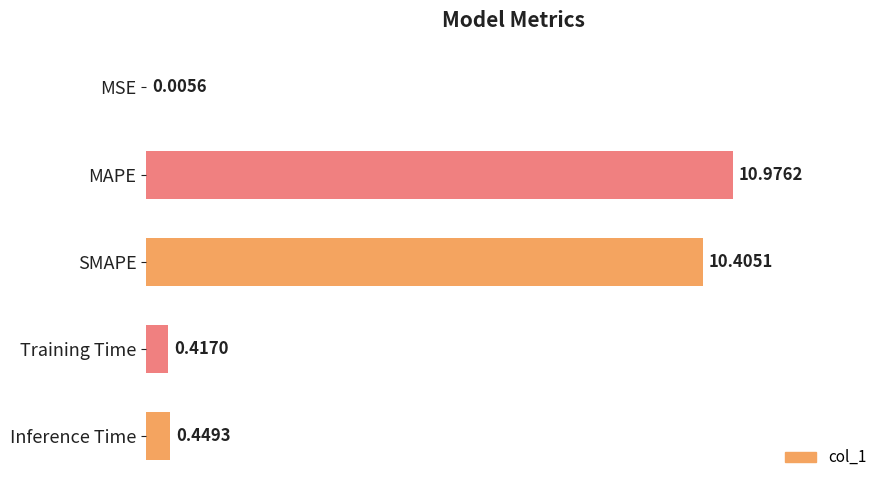

How many data points does each series have?

5